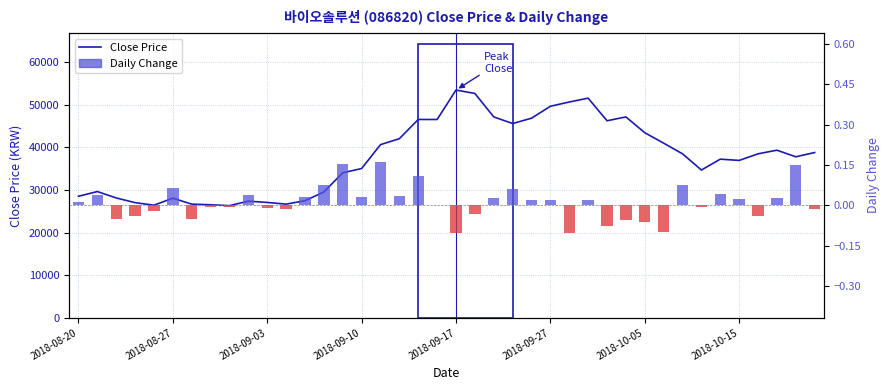

Which series changed the most between 2018-10-15 and 33?

Close